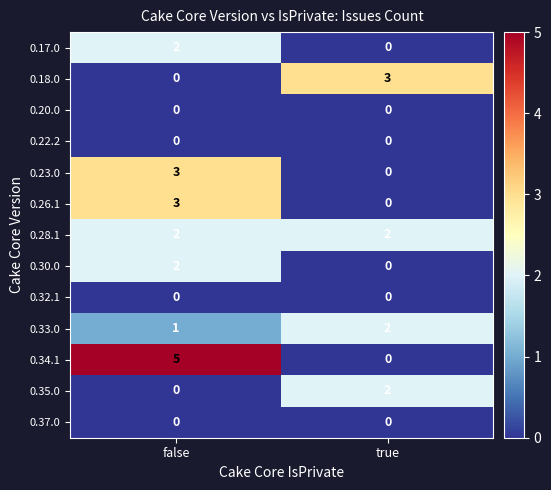

Which category has the highest value in the 0.35.0 series?

true